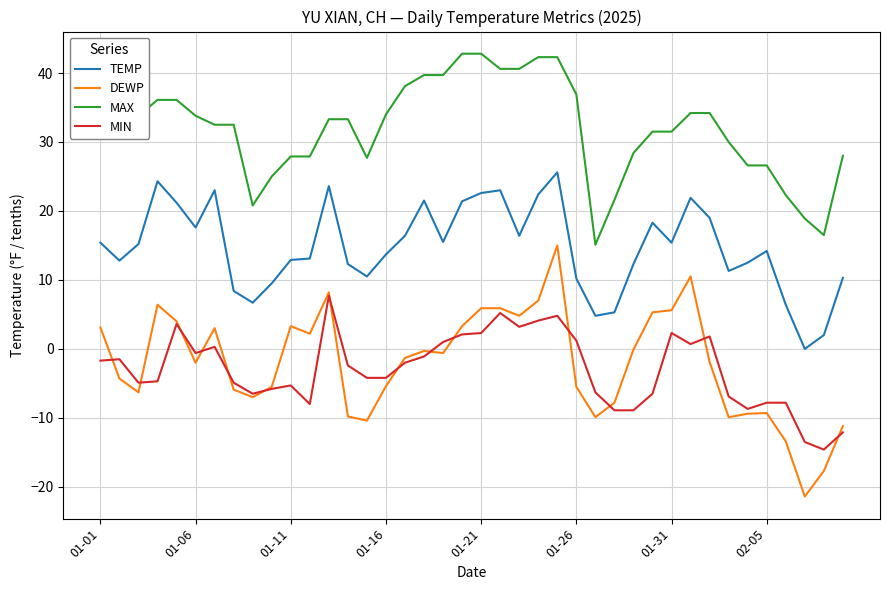

True or false: MIN and MAX cross at least once.

False